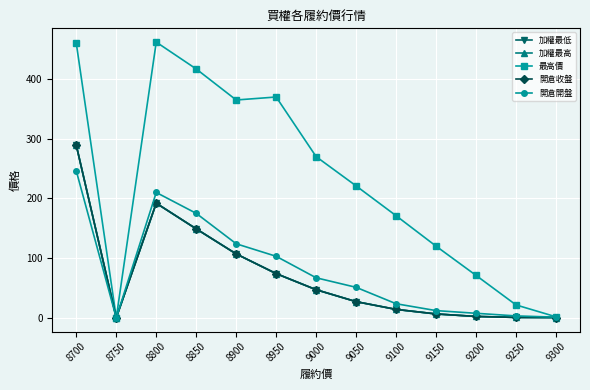

How many values in the 開倉開盤 series are below 51?

6